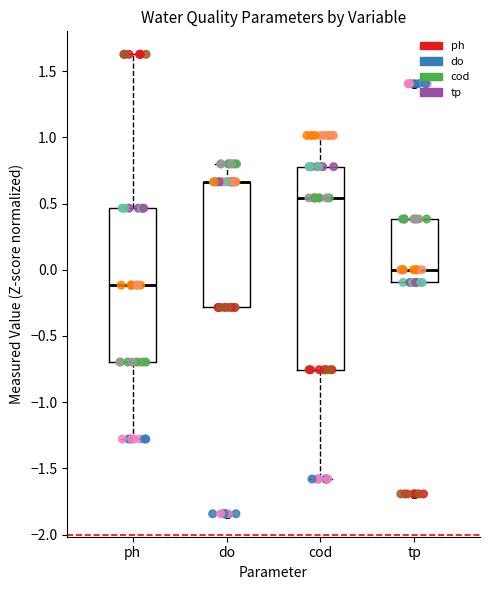

Reading left to right, transcribe this box plot: for each box, give where its median line is, the range the box spans, and where its two whiskers end, as read against the y-axis. The values are not printed on the chart, so give them approximately, as read against the axis.

ph: median -0.10, box -0.70 to 0.45, whiskers -1.30 to 1.65
do: median 0.65 (drawn on the box's upper edge), box -0.30 to 0.65, whiskers -0.30 to 0.80
cod: median 0.55, box -0.75 to 0.80, whiskers -1.60 to 1.00
tp: median 0.00, box -0.10 to 0.40, whiskers -0.10 to 0.40